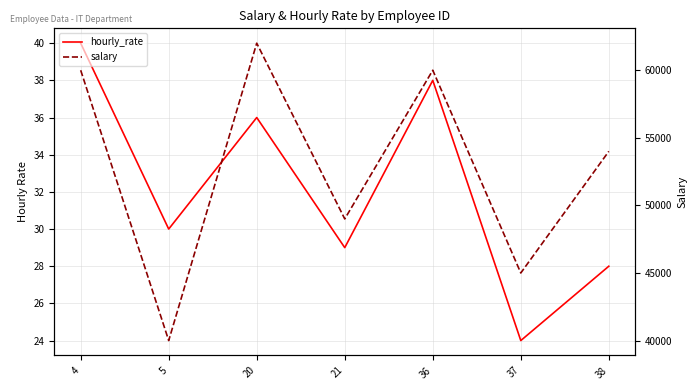

True or false: salary and hourly_rate intersect in this chart.

False